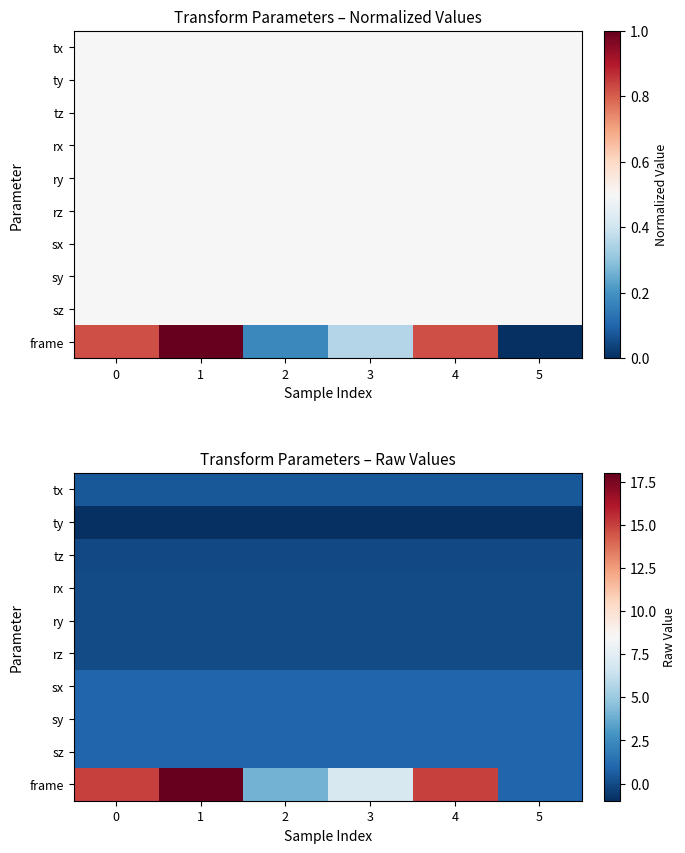

What is the greatest value displayed?

18.0